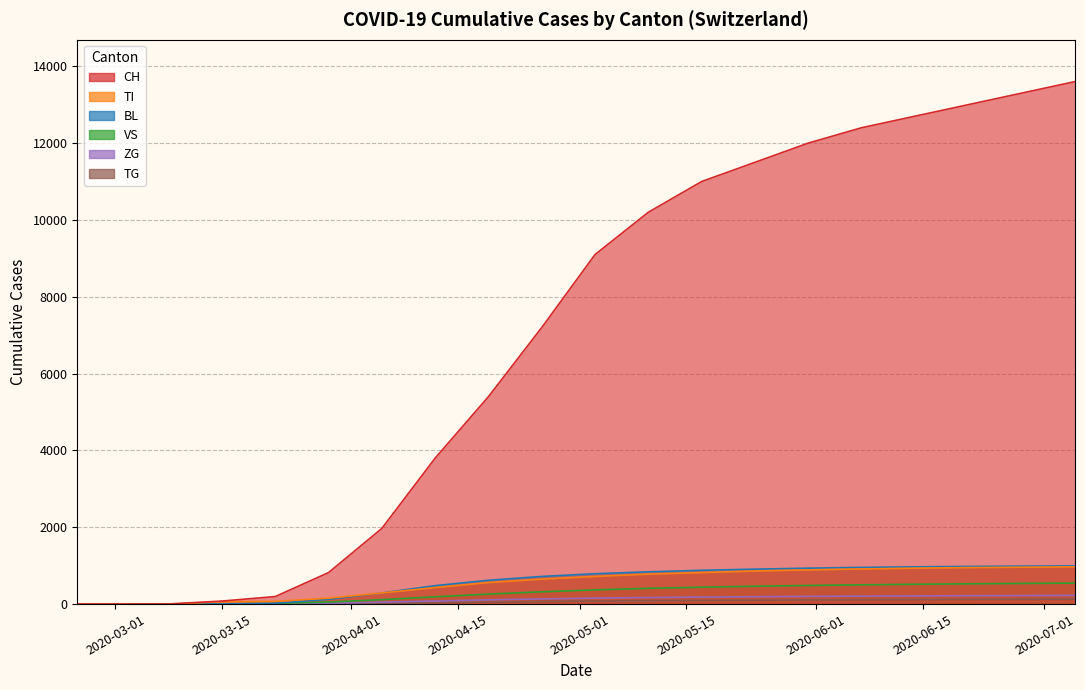

Reading left to right, what are all the values shown in this chart?

CH: 0	0	3	79	196	820	1970	3800	5400	7200	9100	10200	11000	11500	12000	12400	12700	13000	13300	13600
TI: 0	0	0	61	70	155	290	430	560	650	720	780	820	860	890	915	935	950	960	970
BL: 0	0	0	5	25	123	290	480	620	720	790	840	880	910	935	955	970	980	988	995
VS: 0	0	0	6	19	54	115	190	260	320	370	410	440	465	485	502	516	528	538	546
ZG: 0	0	0	0	5	21	50	80	110	135	155	170	182	192	200	207	213	218	222	226
TG: 0	0	0	0	0	10	20	35	50	65	78	88	96	103	109	114	118	122	125	128